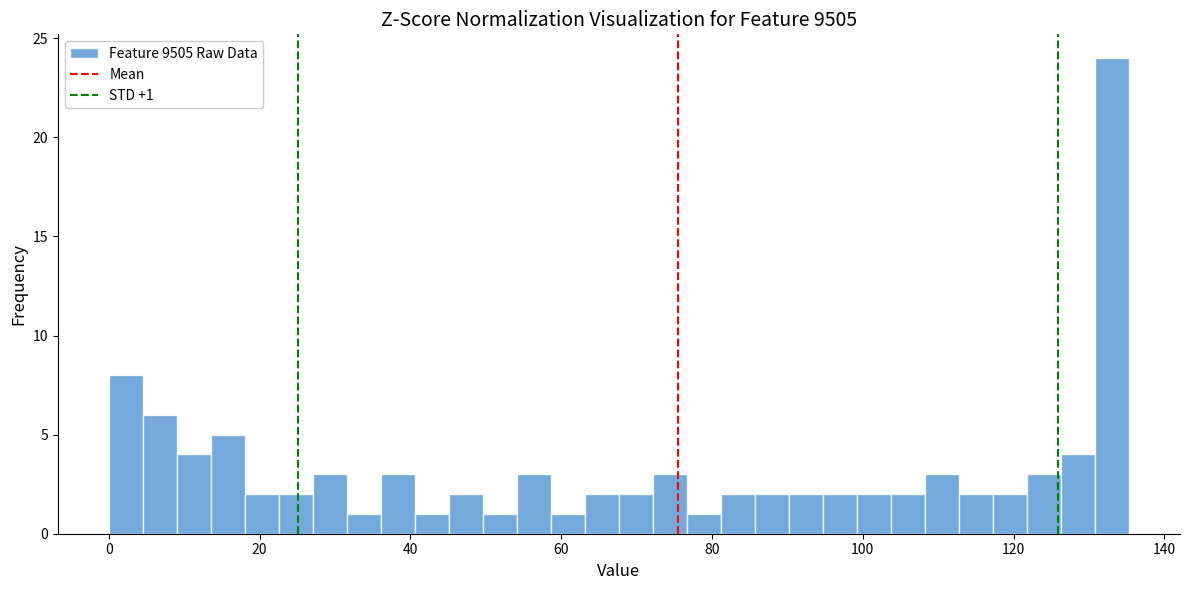

Read against the x-axis, roughly where is the centre of the tallest bar?

134